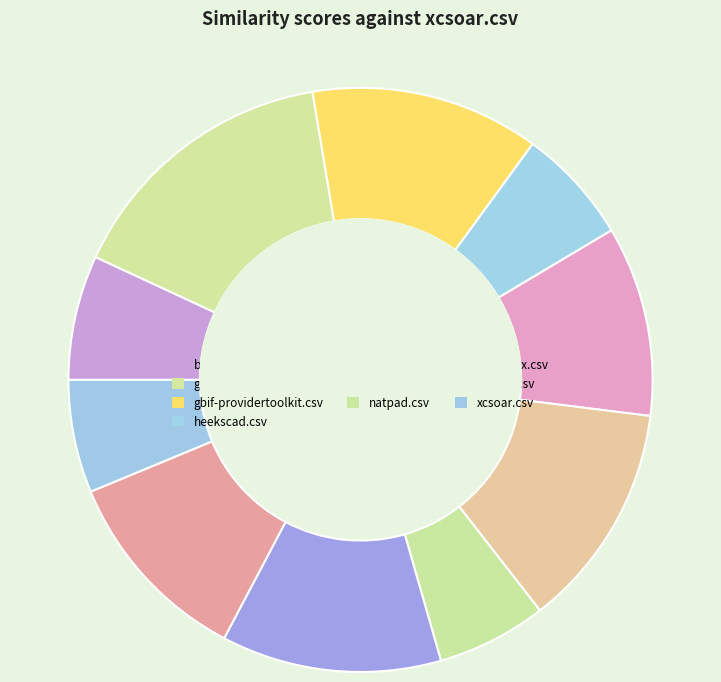

To the nearest percent, what is the average slice percentage?

9%